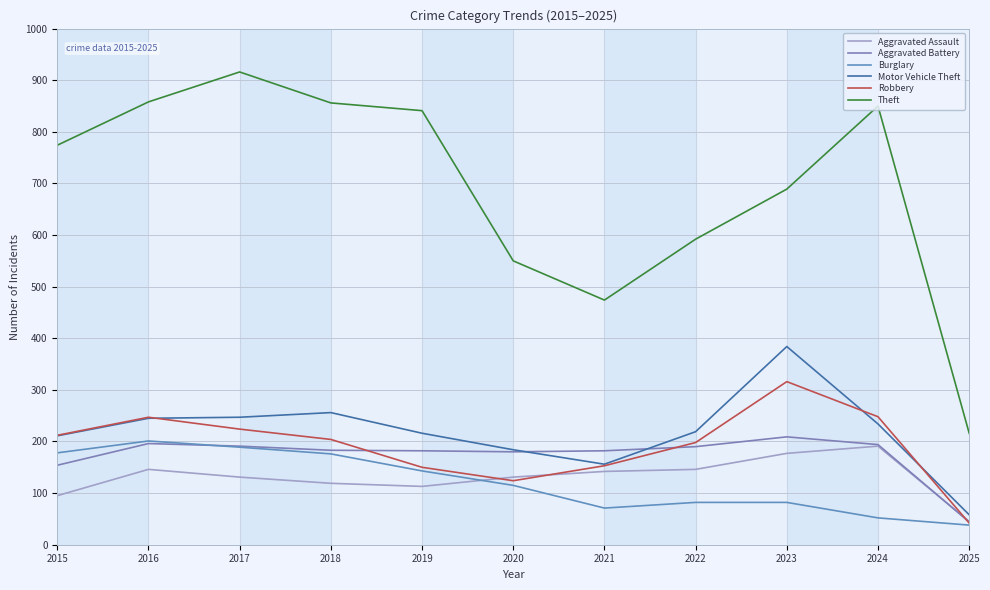

How many interior local valleys does the Aggravated Assault series have?

1